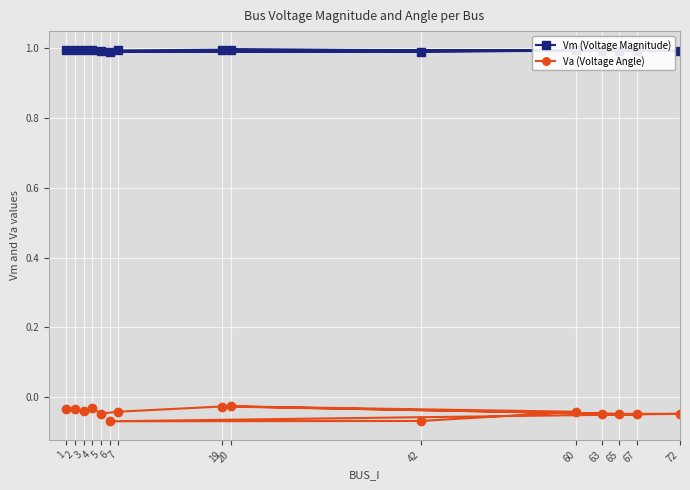

What is the value of the Vm (Voltage Magnitude) point at the 12th from the left?

1.0